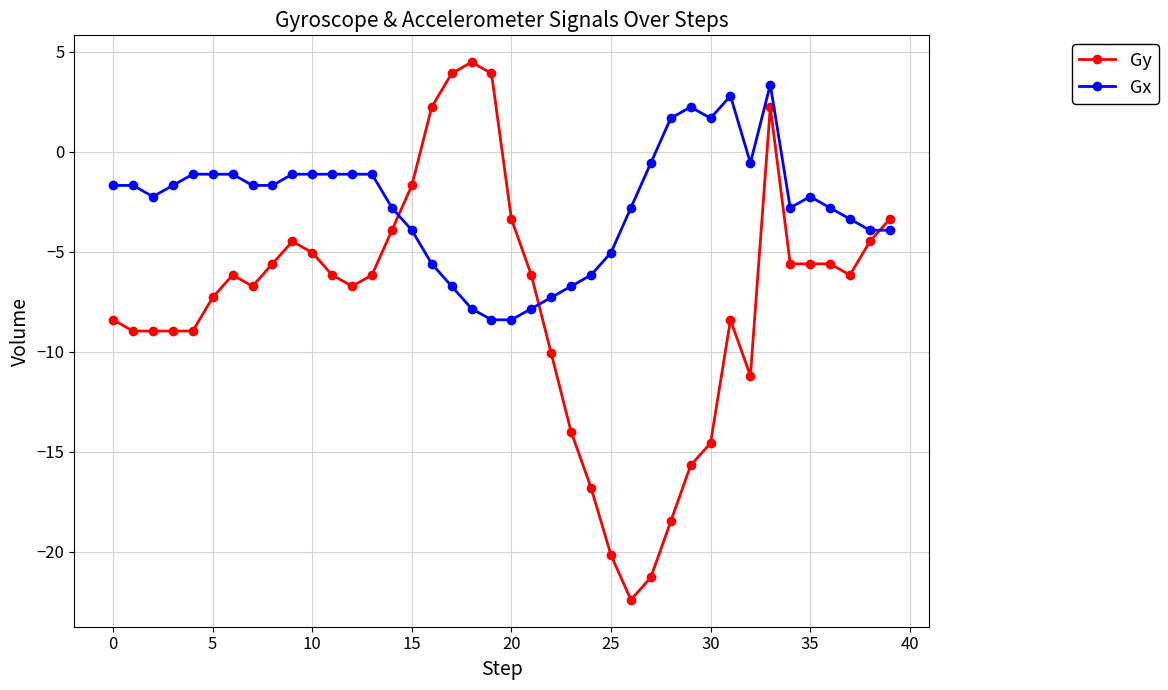

What is the maximum value for Gy?

4.5